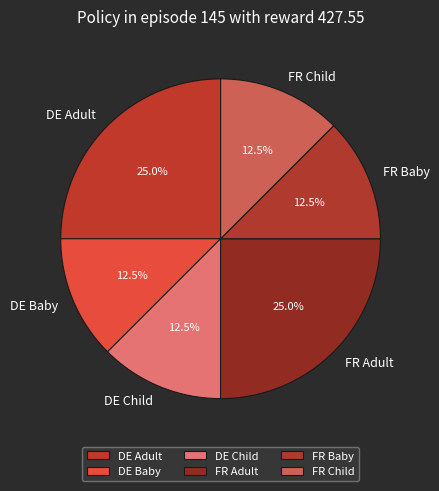

To the nearest percent, what is the difference between the FR Child and FR Adult slice percentages?

12%